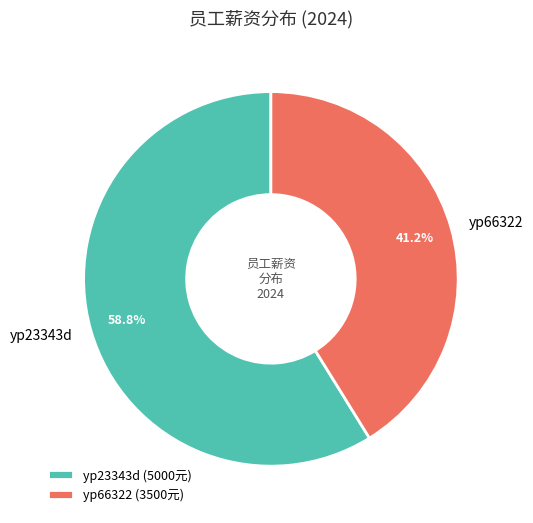

Is yp66322 the majority of the pie?

No